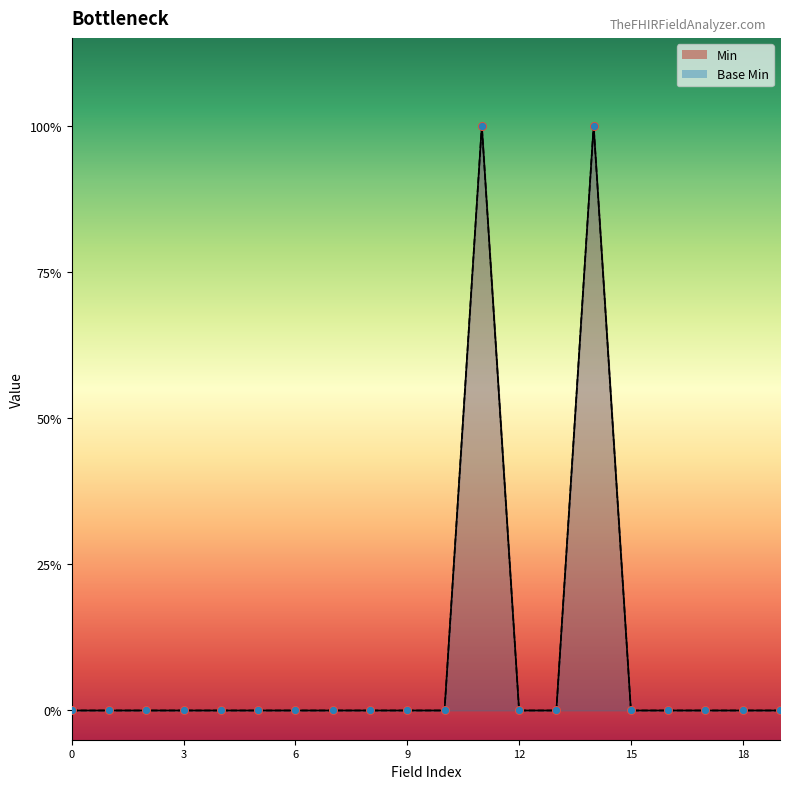

Which series reaches the minimum Y coordinate?

Min